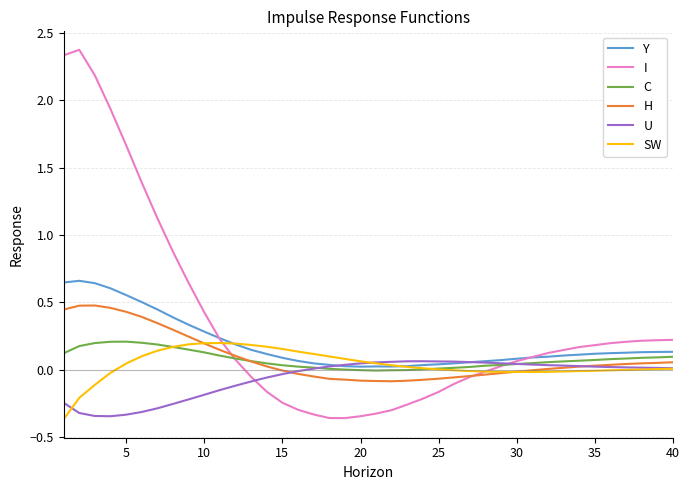

Which series has the largest total across all categories?

I